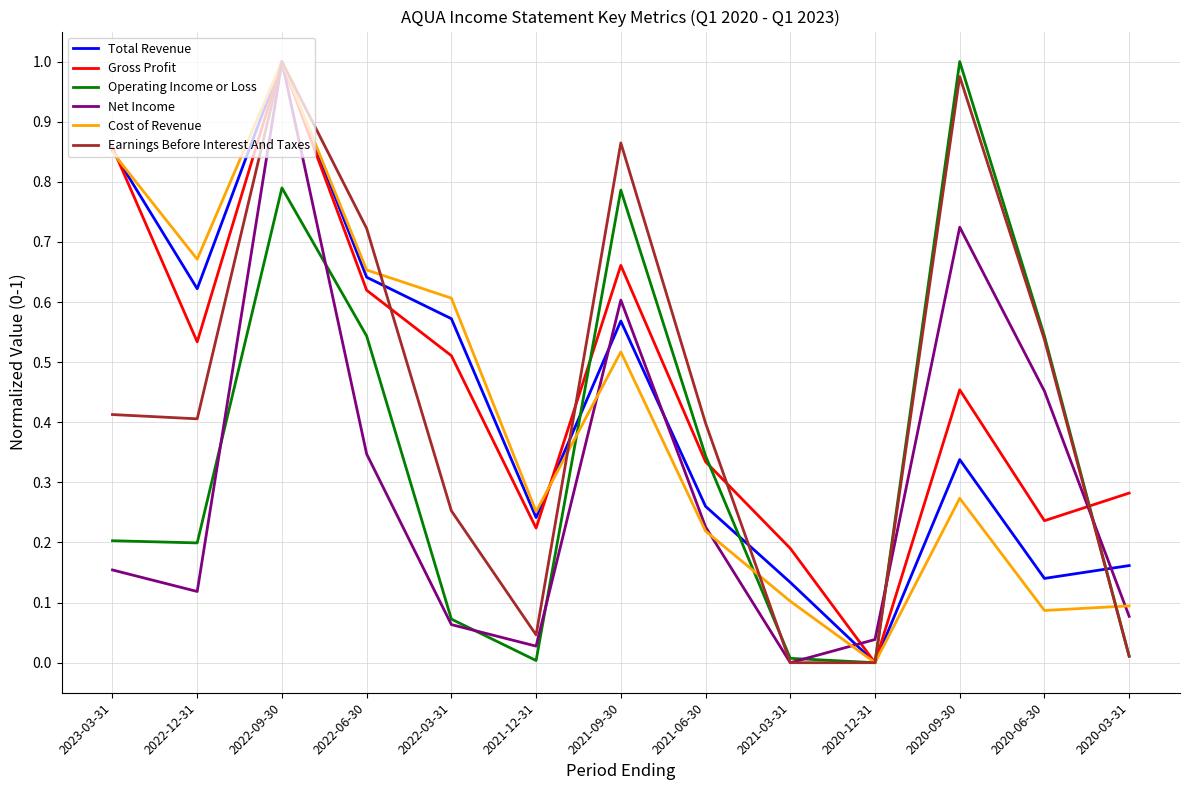

Which series ends up on top after the final intersection of Net Income and Gross Profit?

Gross Profit